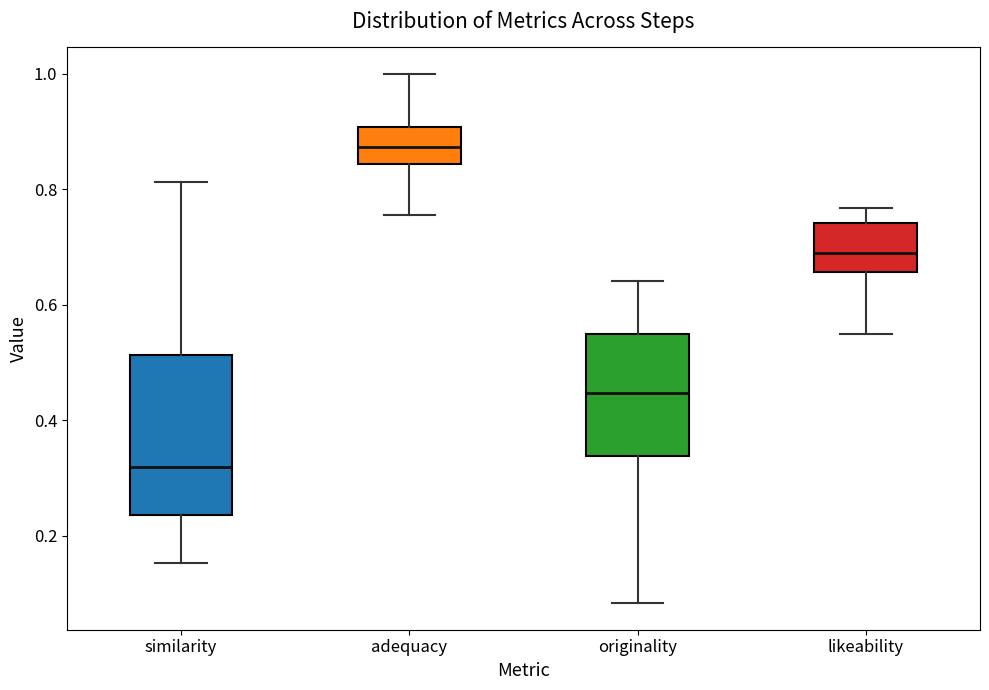

Reading left to right, transcribe this box plot: for each box, give where its median line is, the range the box spans, and where its two whiskers end, as read against the y-axis. The values are not printed on the chart, so give them approximately, as read against the axis.

similarity: median 0.32, box 0.24 to 0.52, whiskers 0.16 to 0.82
adequacy: median 0.88, box 0.84 to 0.90, whiskers 0.76 to 1.00
originality: median 0.44, box 0.34 to 0.56, whiskers 0.08 to 0.64
likeability: median 0.68, box 0.66 to 0.74, whiskers 0.56 to 0.76